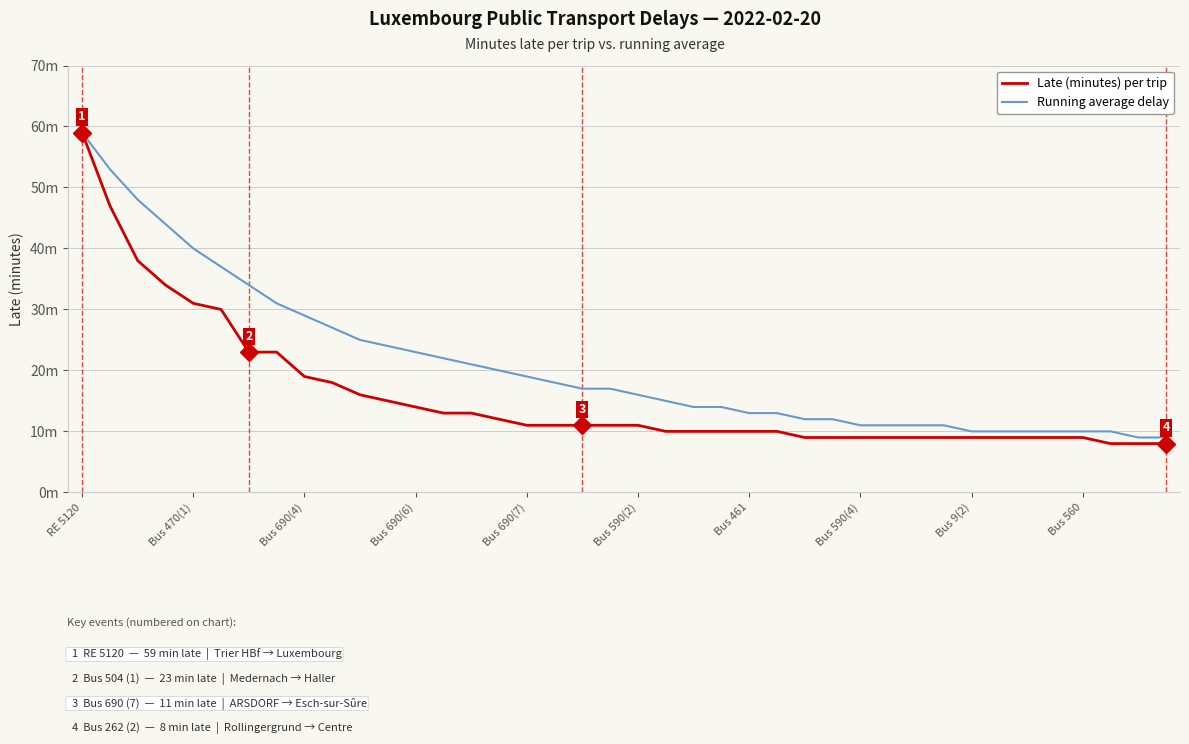

What is the average value of the Running average delay series?

21